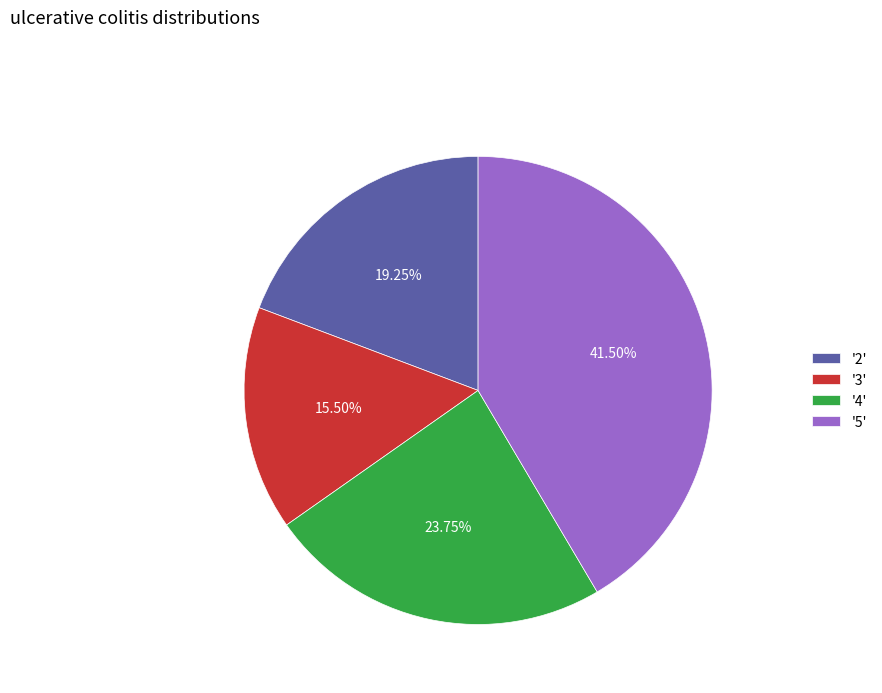

Rank the categories by value from highest to lowest.

'5', '4', '2', '3'